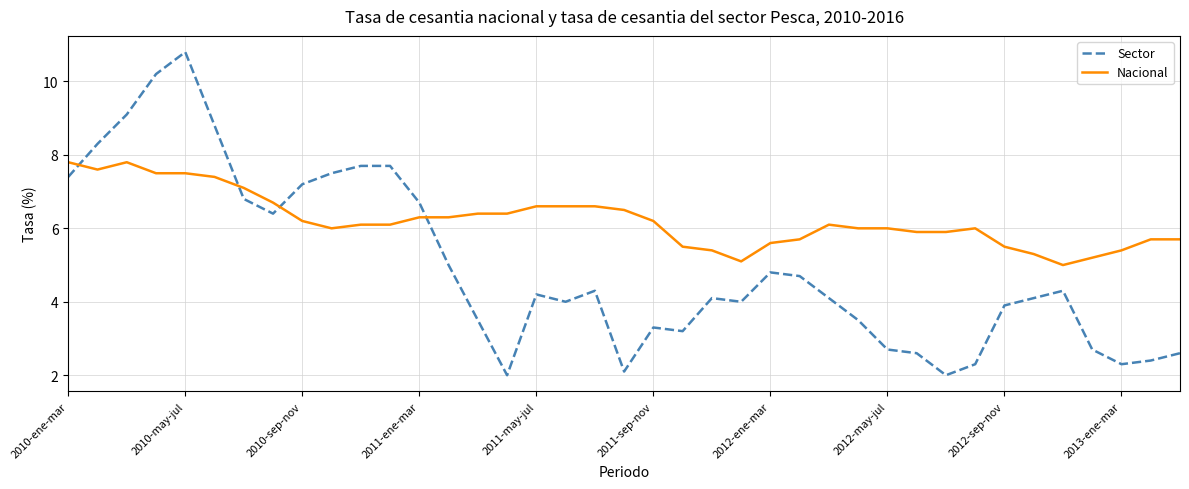

List the series in order of their peak value, lowest first.

Nacional, Sector